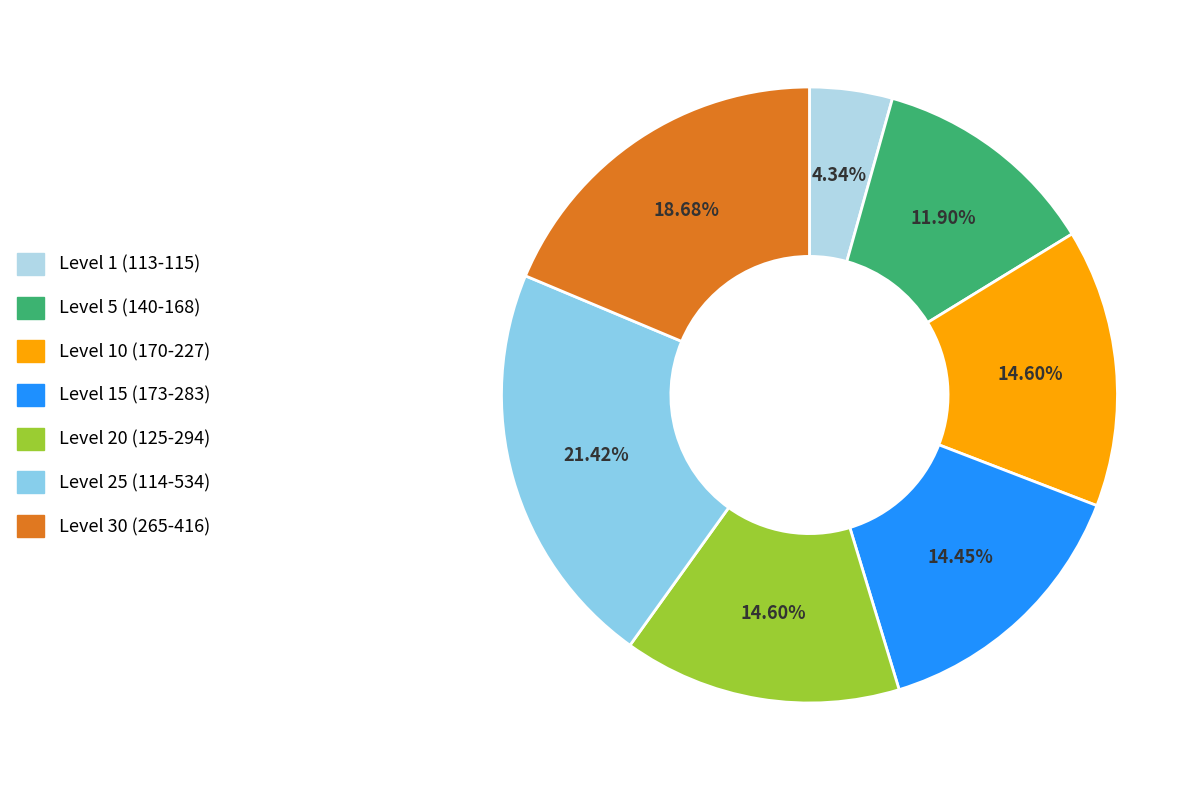

Is there any slice that represents more than half of the pie?

No